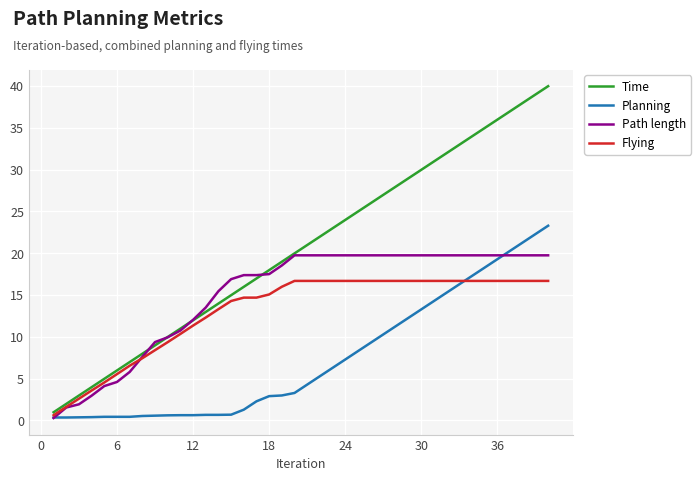

True or false: Planning and Path length intersect in this chart.

True